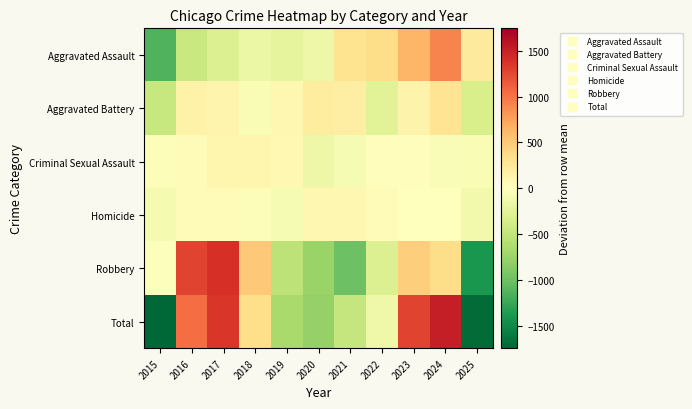

At how many categories does at least one series exceed 886?

4